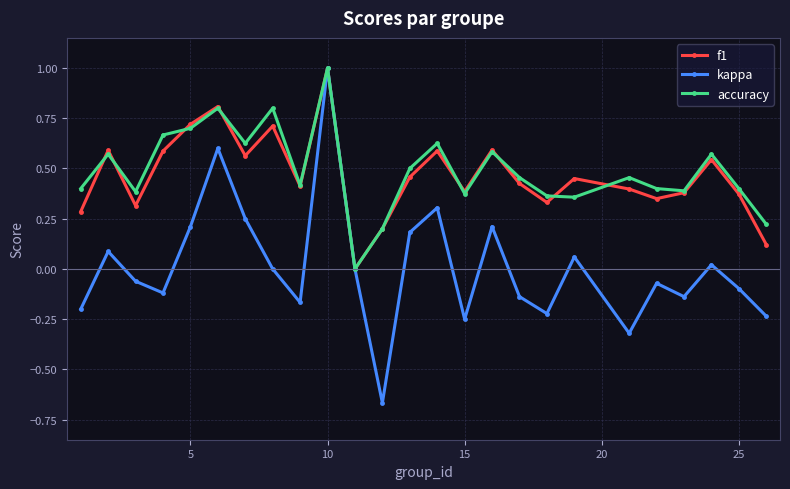

What is the maximum value shown in the chart?

1.0